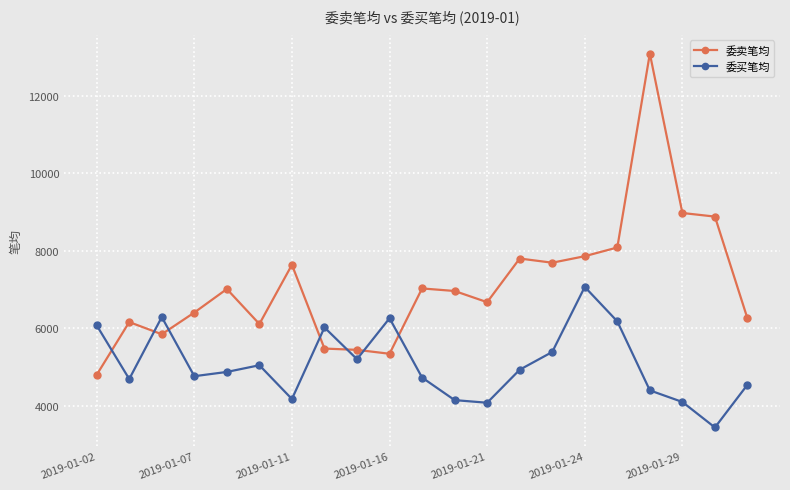

How many times do 委卖笔均 and 委买笔均 cross each other?

7